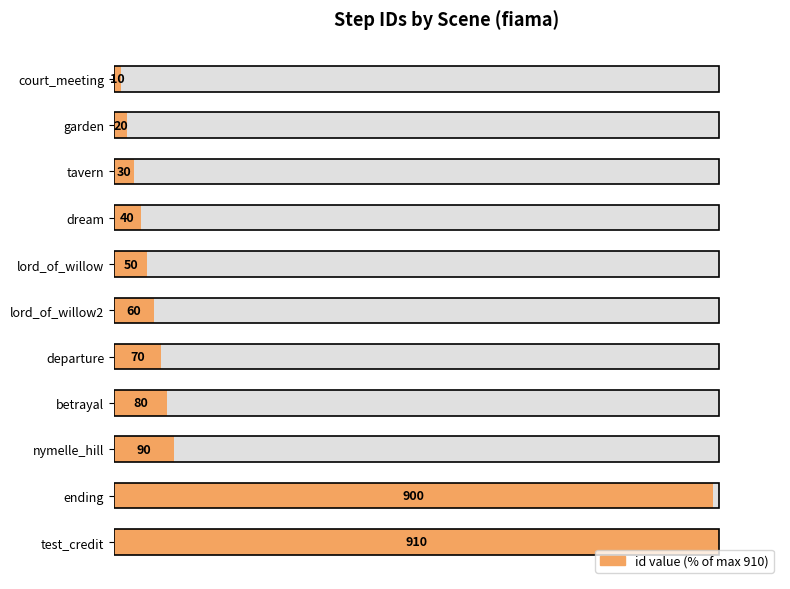

What is the smallest value displayed?

1.1